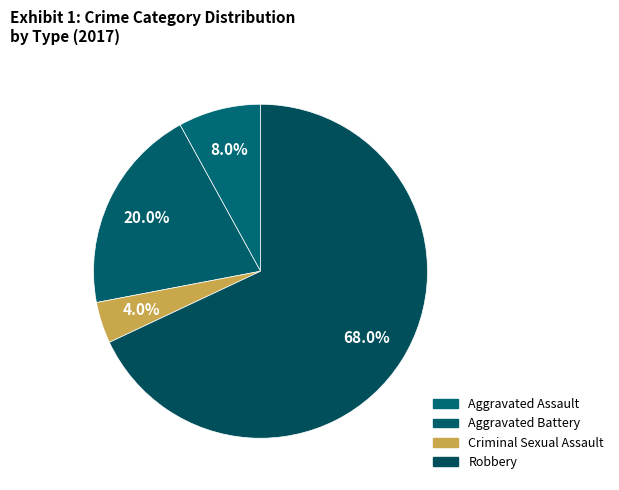

How many segments does this pie chart have?

4